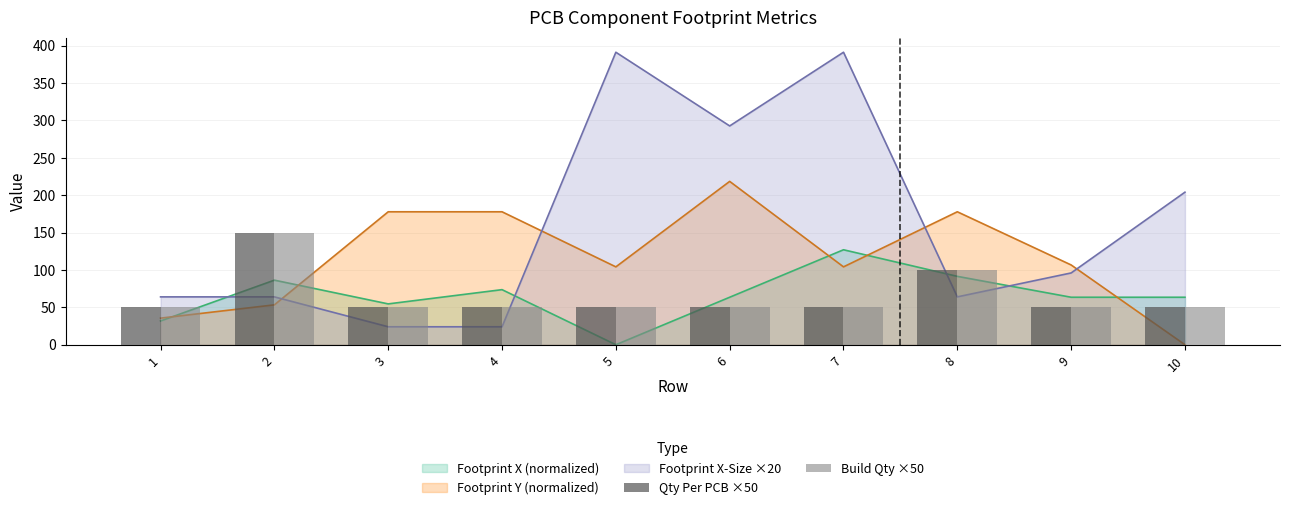

How many bars are there in total?

20